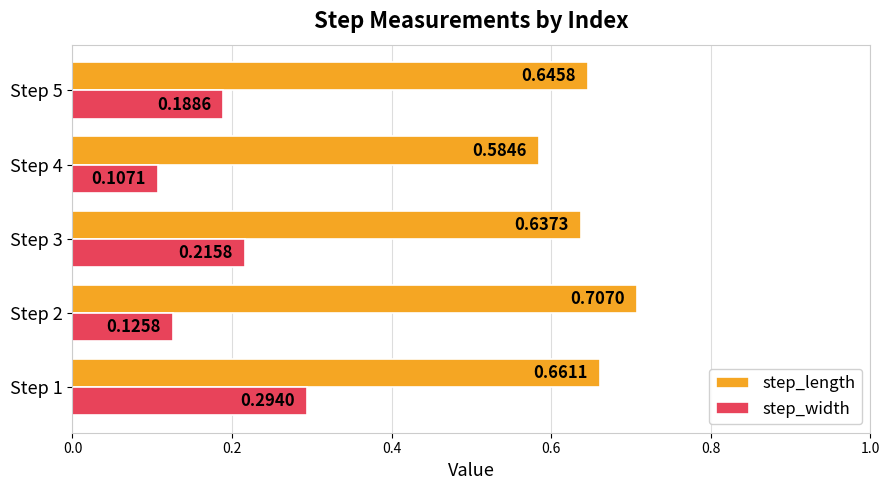

What is the sum of all step_width values?

0.9